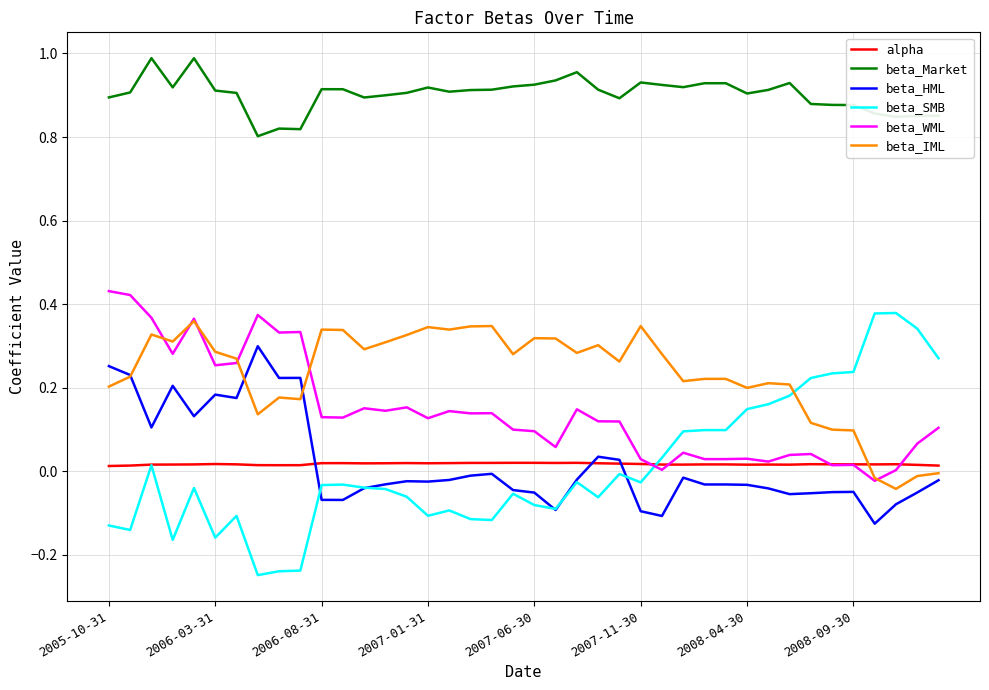

Which series has the widest spread of values?

beta_SMB